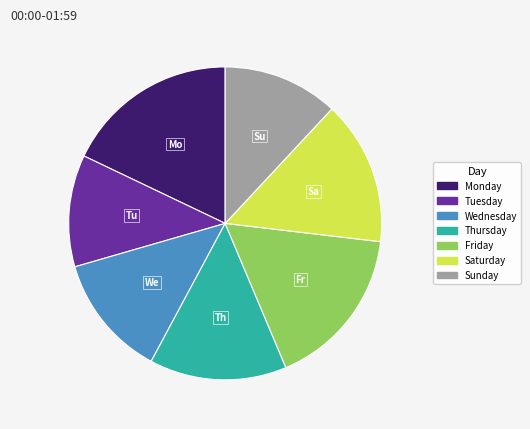

How many segments does this pie chart have?

7